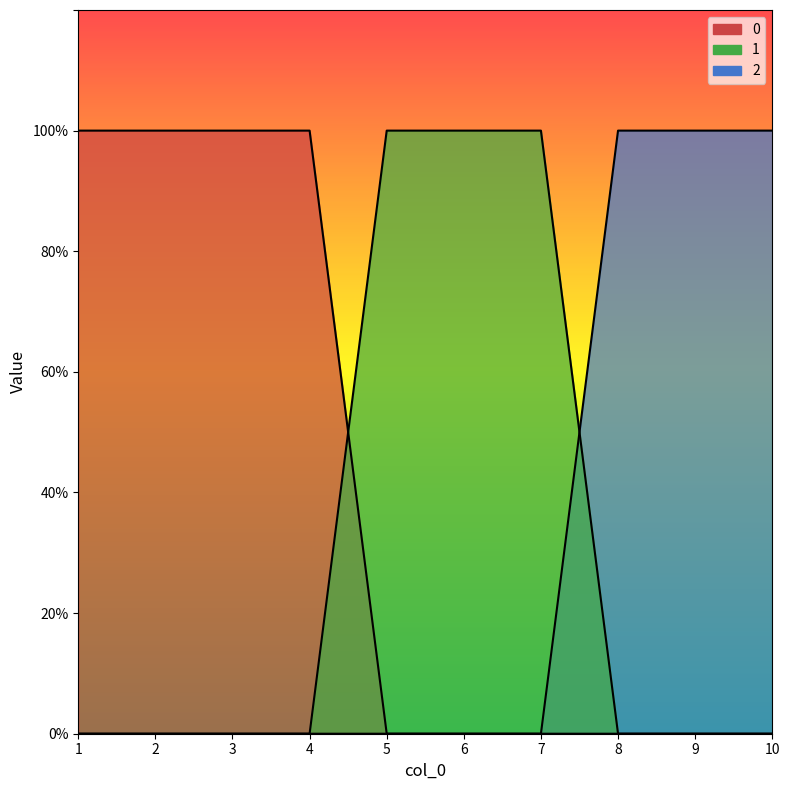

At 9, list the series in order from smallest to largest.

0, 1, 2